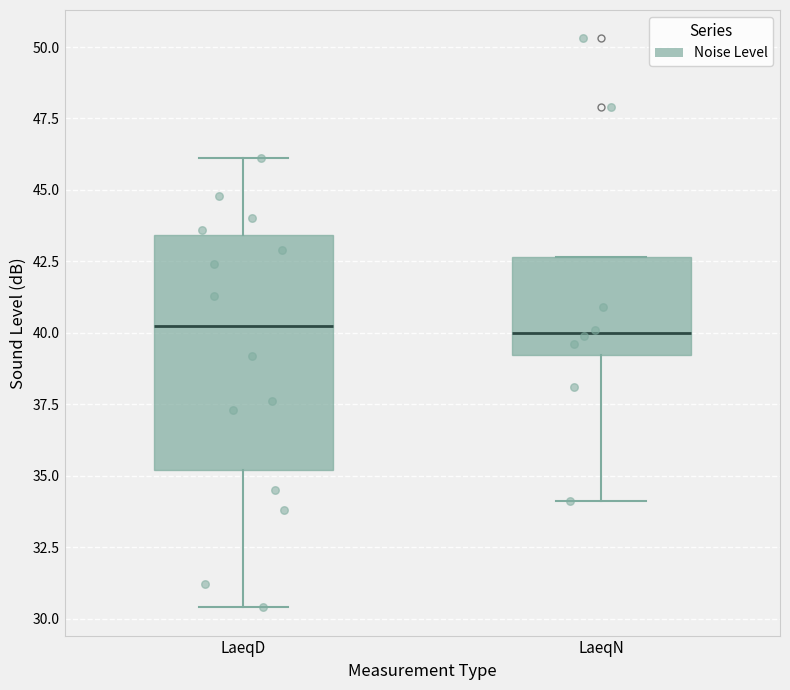

Reading left to right, read every box against the y-axis: the position of its median line, the range the box covers, and the ends of its whiskers. The values are not printed on the chart, so give them approximately, as read against the axis.

LaeqD: median 40.5, box 35.0 to 43.5, whiskers 30.5 to 46.0
LaeqN: median 40.0, box 39.0 to 42.5, whiskers 34.0 to 42.5